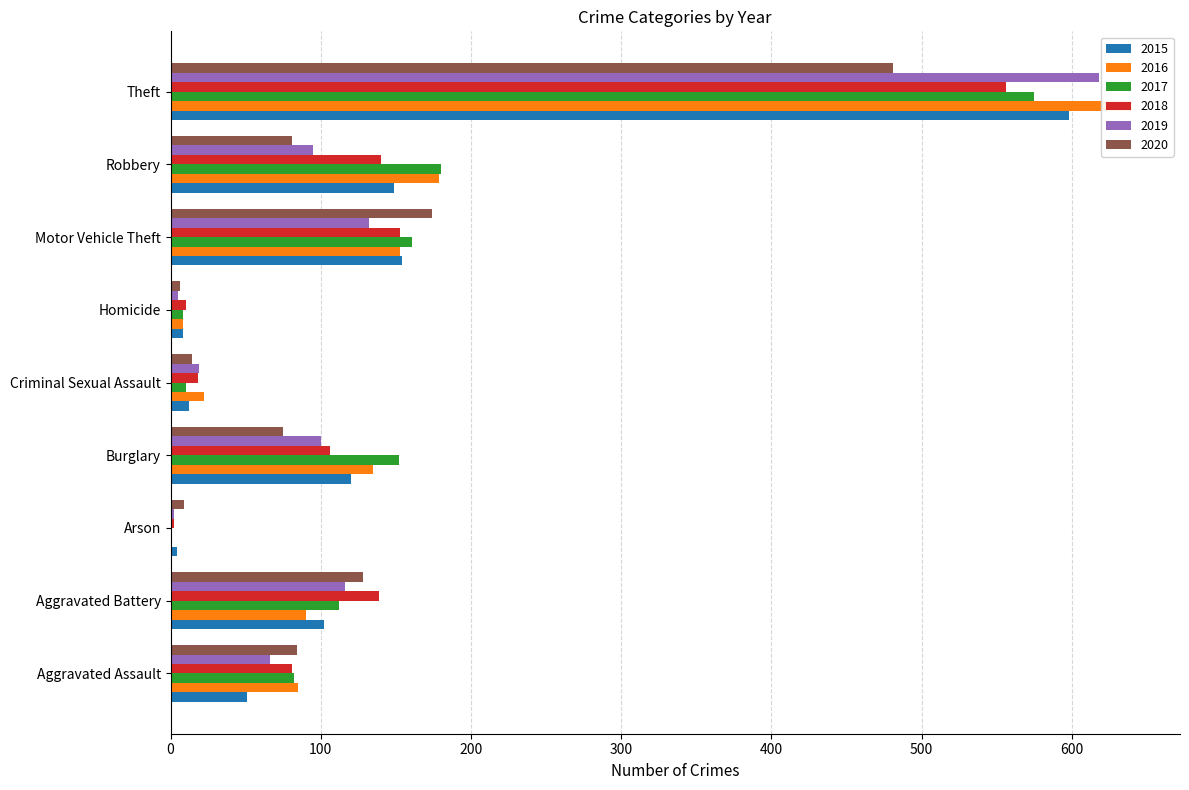

What is the label of the 4th bar from the left?

Burglary